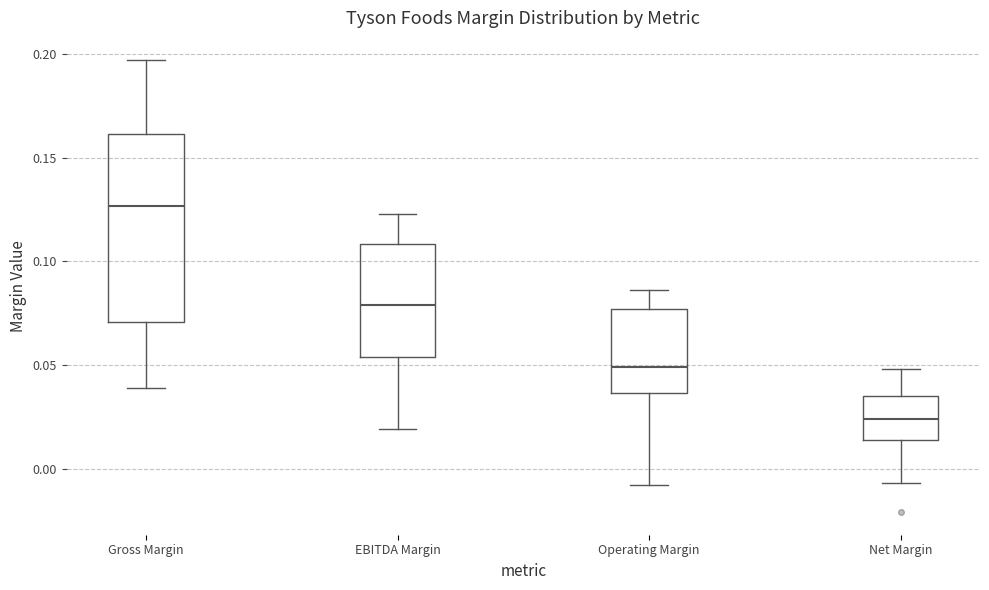

Which box's median line is the highest?

Gross Margin